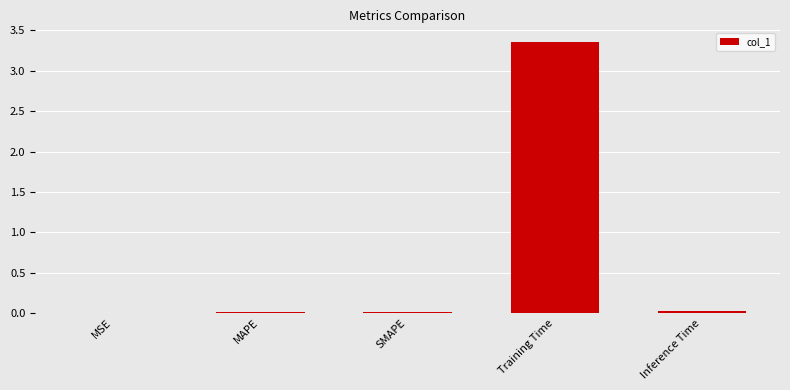

Which label corresponds to the largest value in the chart?

Training Time